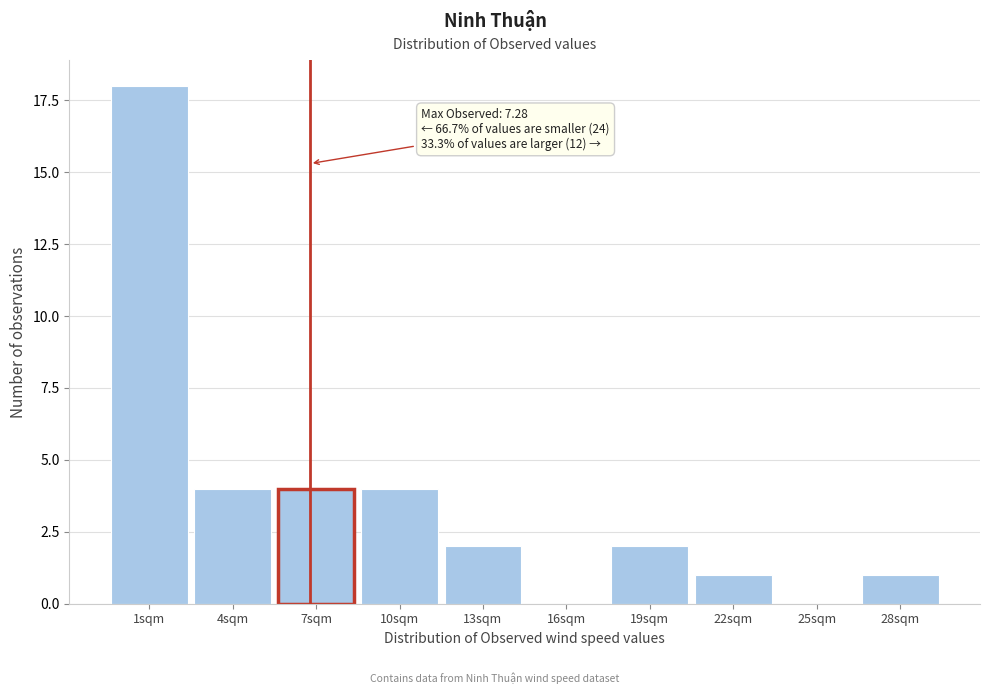

Reading right to left, transcribe all the data shown in this chart.

28sqm=1	25sqm=0	22sqm=1	19sqm=2	16sqm=0	13sqm=2	10sqm=4	7sqm=4	4sqm=4	1sqm=18